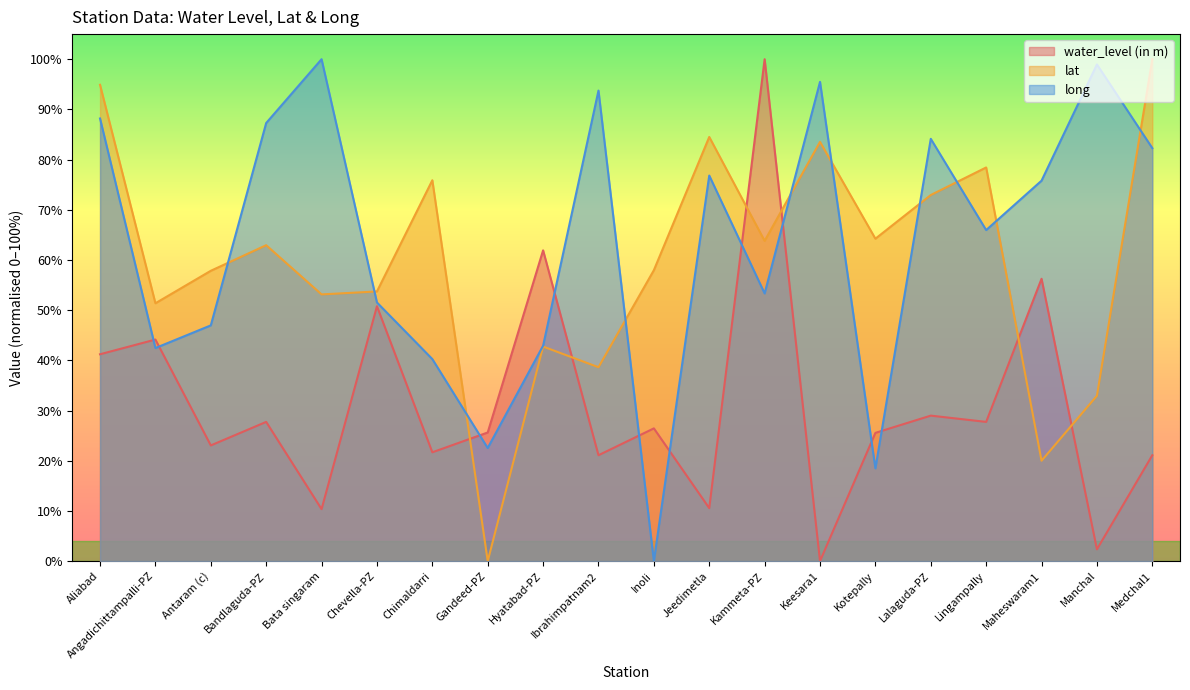

What is the label of the 9th point from the left?

Hyatabad-PZ